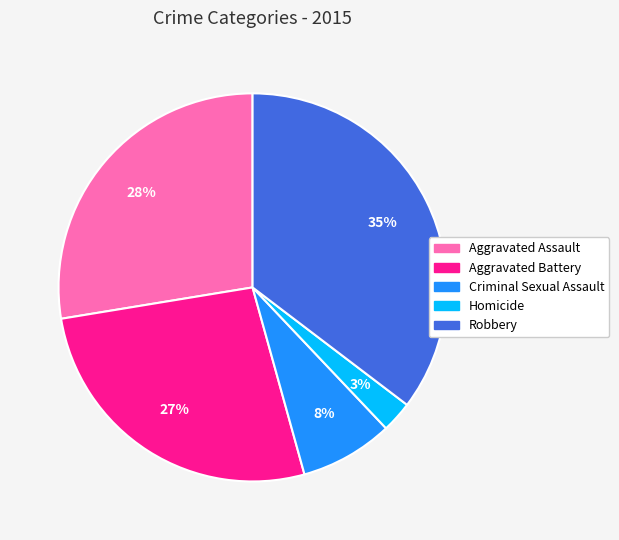

How many slices are in this pie chart?

5